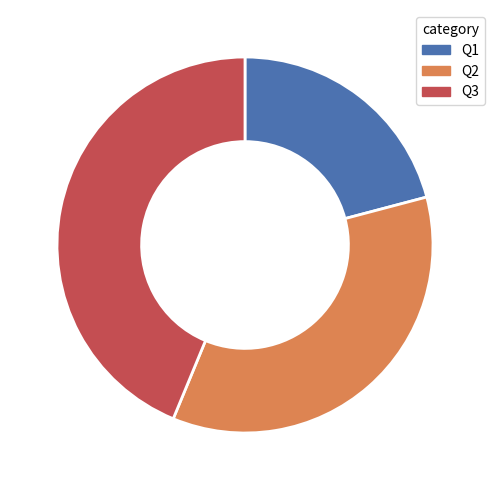

Rank the categories by value from lowest to highest.

Q1, Q2, Q3